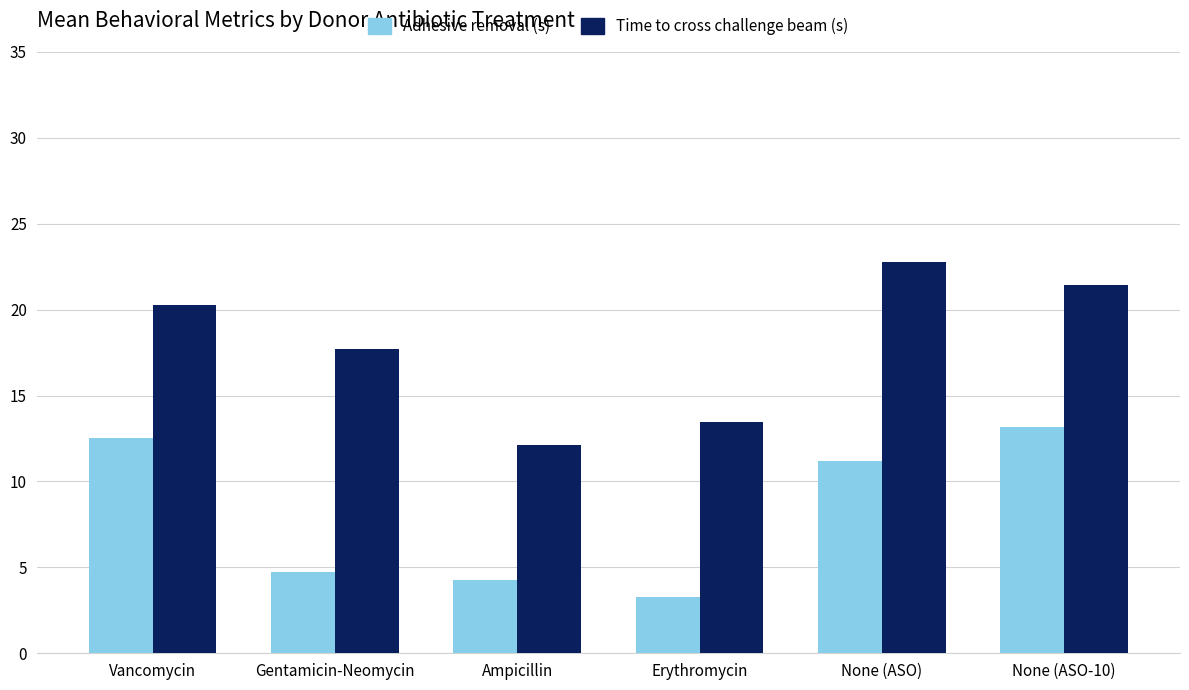

What is the value of the Time to cross challenge beam (s) bar at the 2nd from the left?

17.7